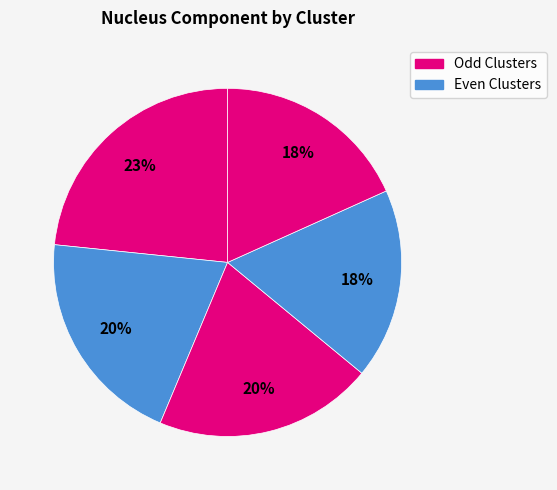

How many slices are in this pie chart?

5